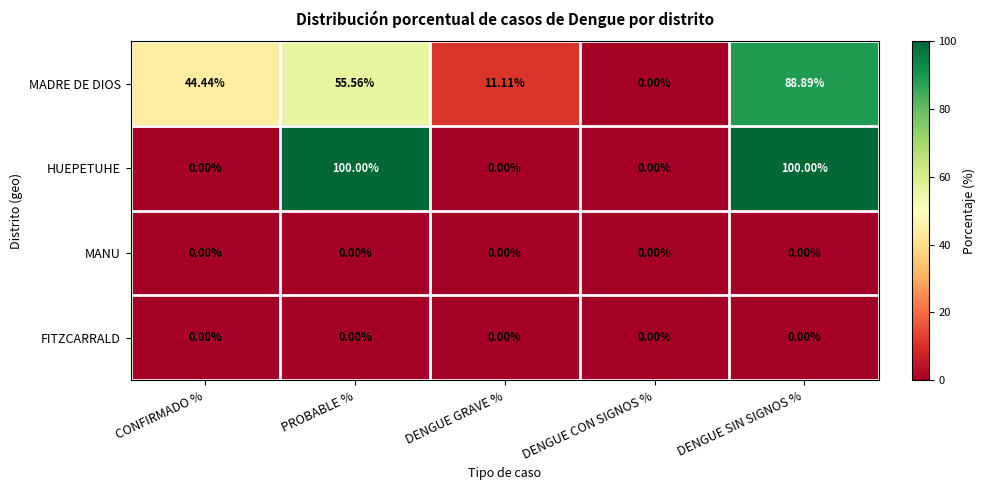

Is the value of HUEPETUHE at DENGUE SIN SIGNOS % greater than the value of MADRE DE DIOS at DENGUE SIN SIGNOS %?

Yes